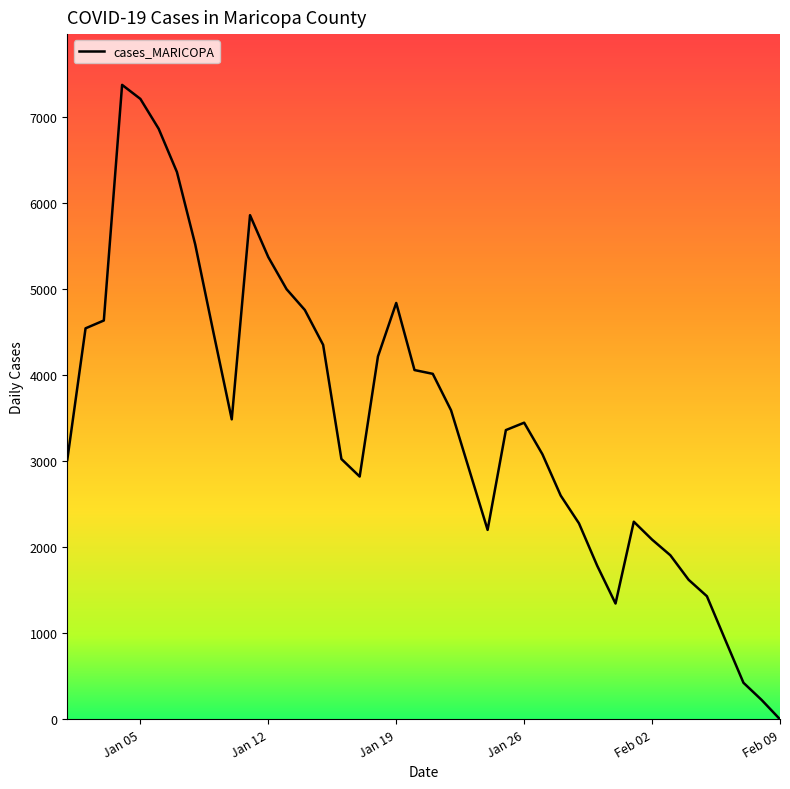

What is the difference between the maximum and minimum values?

7375